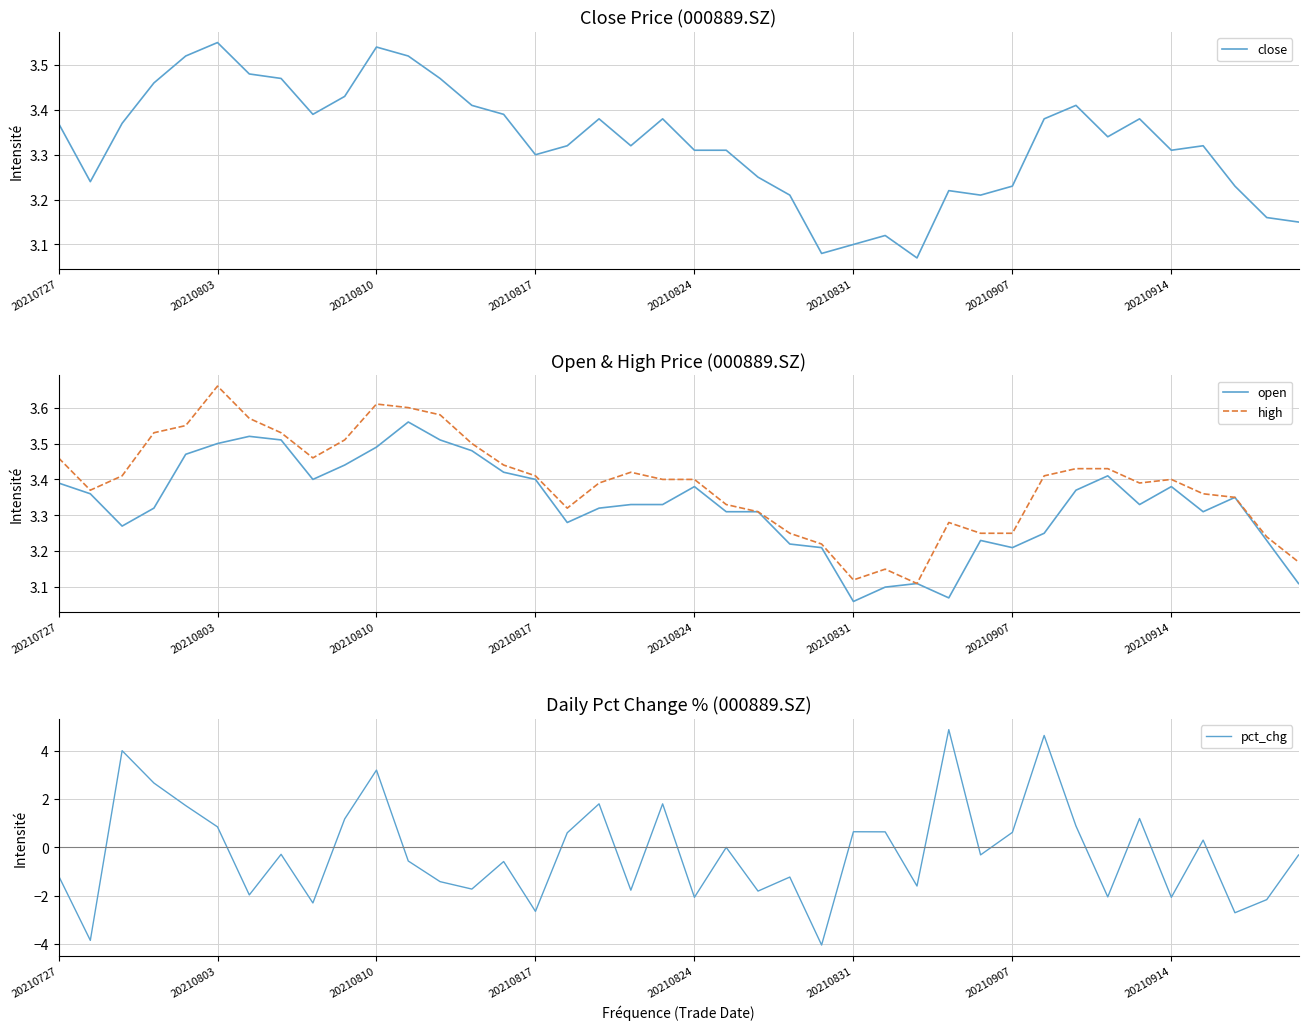

What is the difference between the maximum and minimum values in the close series?

0.5